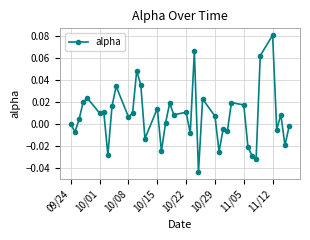

What is the sum of all values?

0.3